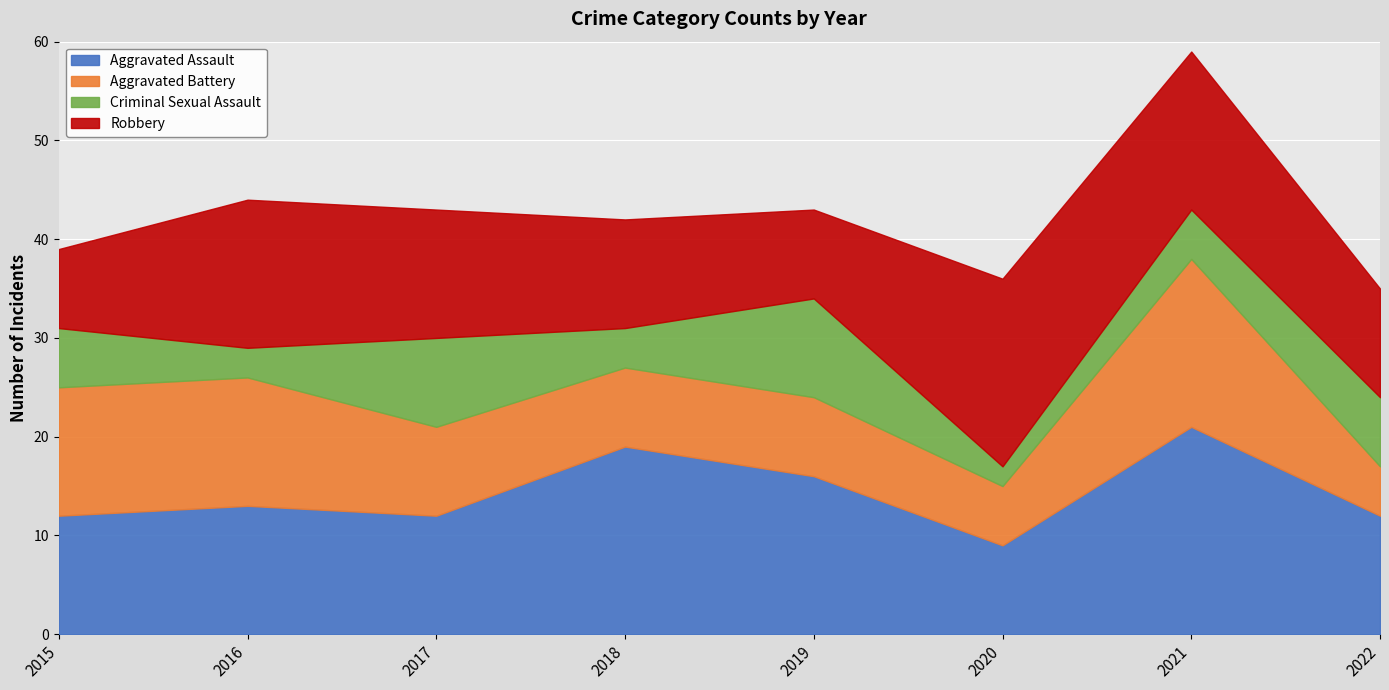

What is the average value of the Aggravated Assault series?

14